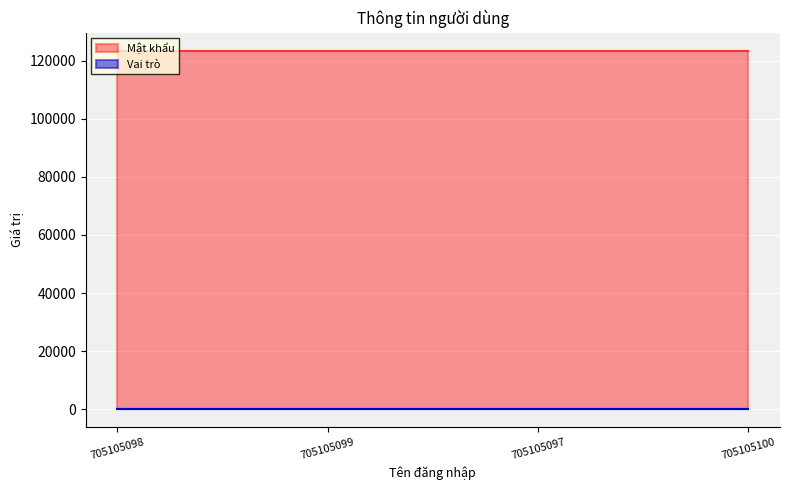

Which category has the lowest value in the Vai trò series?

705105098